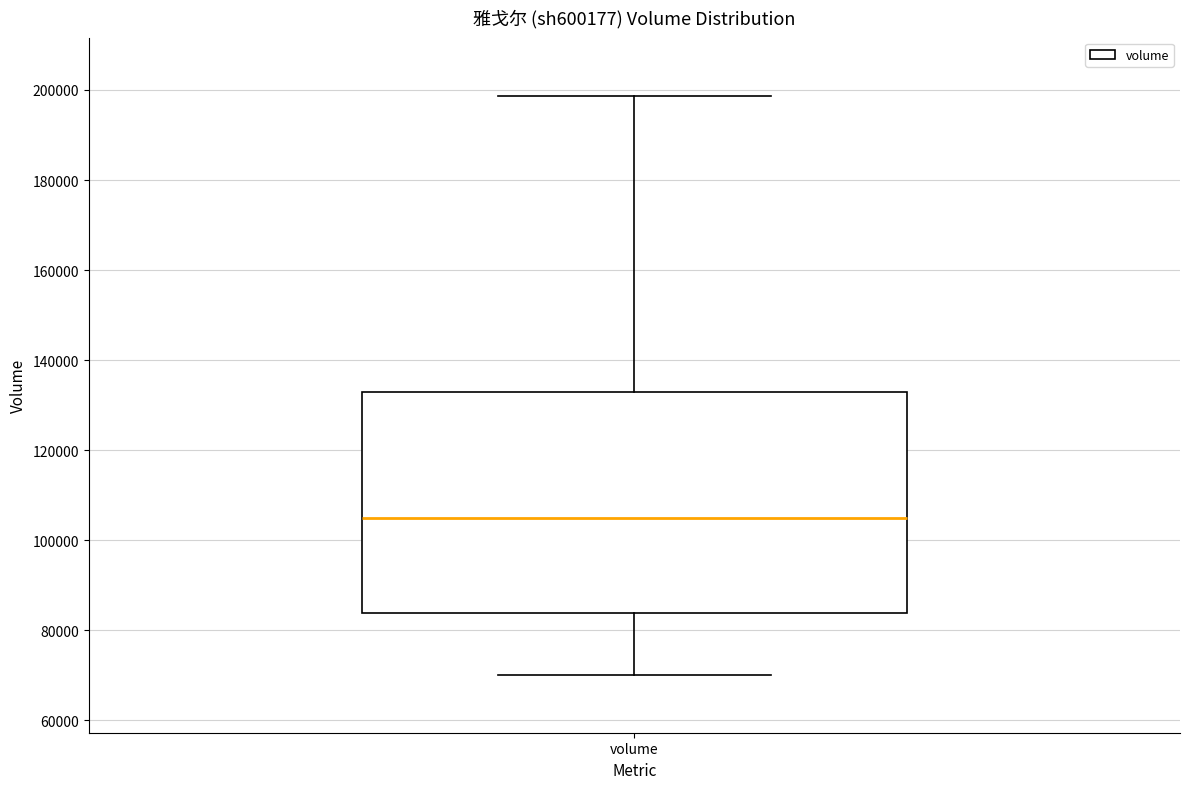

Read this box plot against the y-axis: the position of the median line, the range covered by the box, and the ends of both whiskers. The values are not printed on the chart, so give them approximately, as read against the axis.

median 104000, box 84000 to 132000, whiskers 70000 to 198000